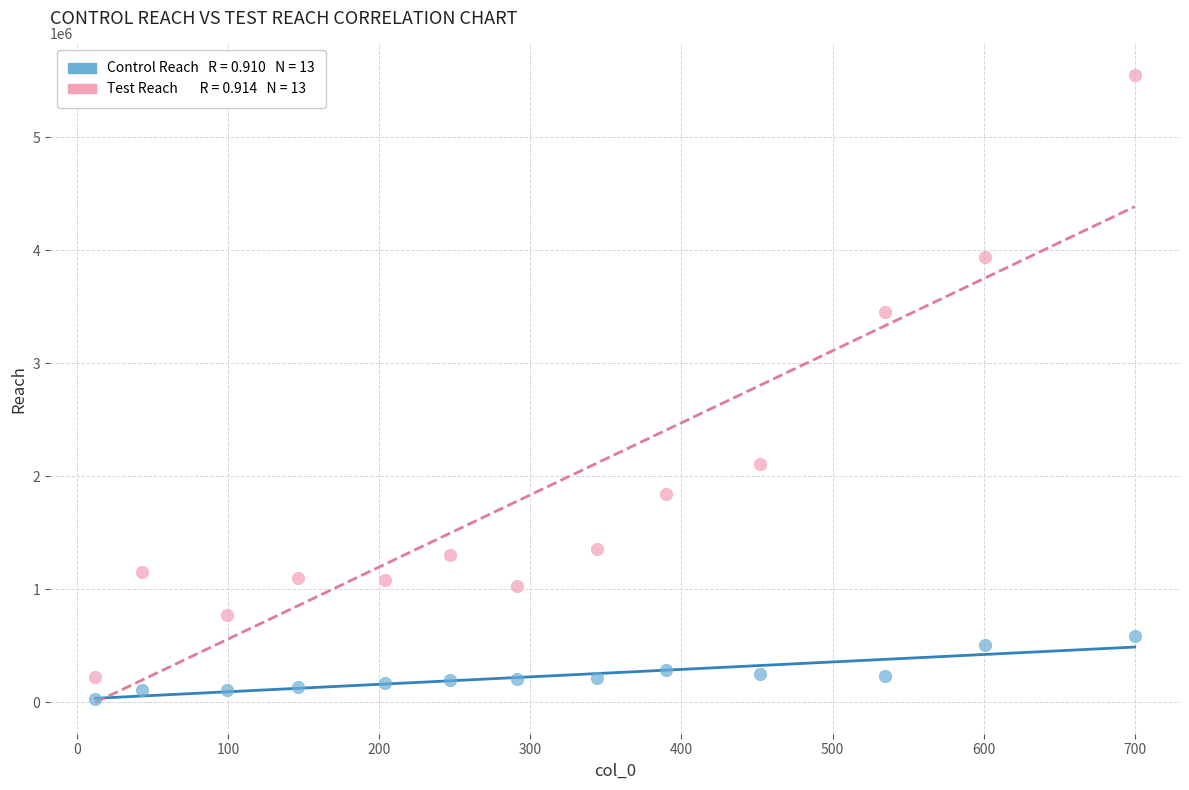

Across all data points, what is the range of X values (max minus min)?

688